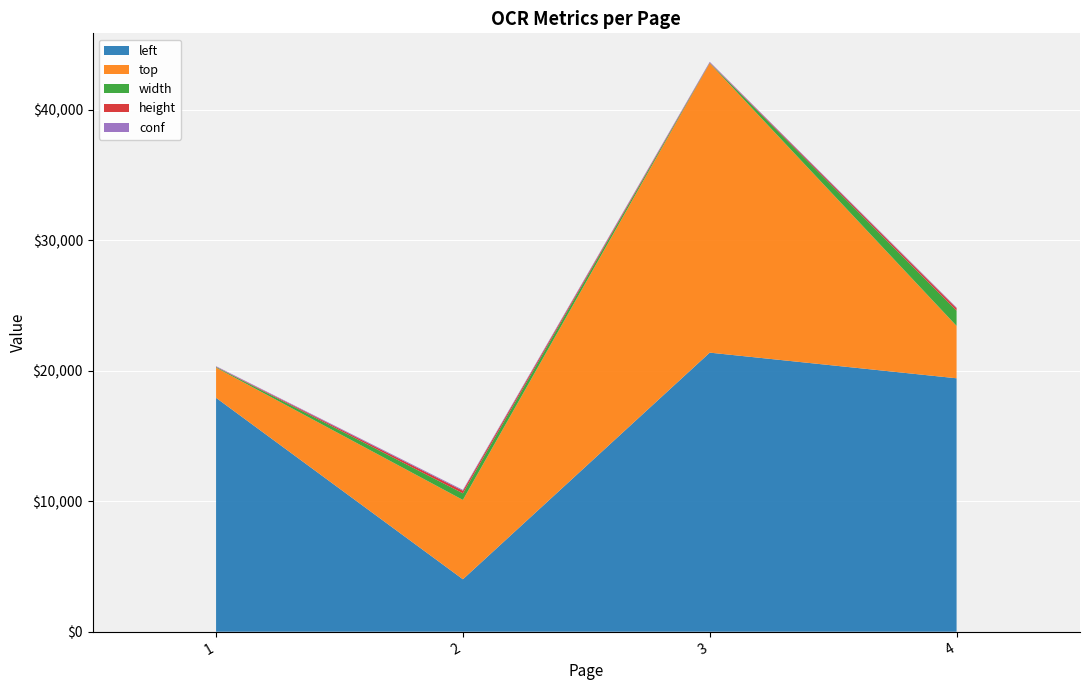

Reading right to left, transcribe all the data shown in this chart.

left: 4=19425.5	3=21391.2	2=4020.1	1=17926.8
top: 4=4013.5	3=22179.8	2=6081.2	1=2315.0
width: 4=1161.7	3=27.7	2=506.6	1=48.5
height: 4=195.3	3=24.5	2=197.8	1=17.4
conf: 4=48.8	3=57.3	2=67.7	1=45.2